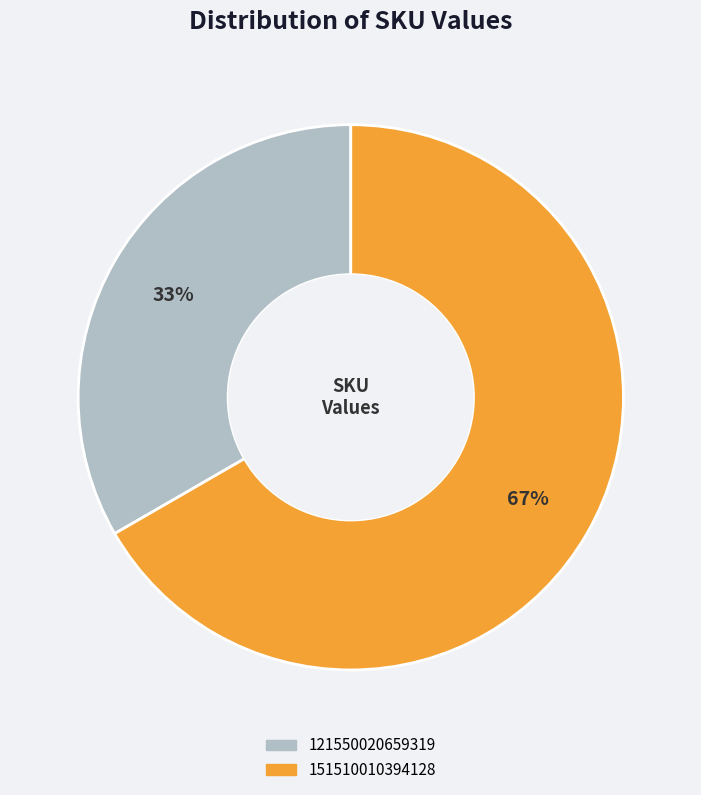

Is there any slice that represents more than half of the pie?

Yes